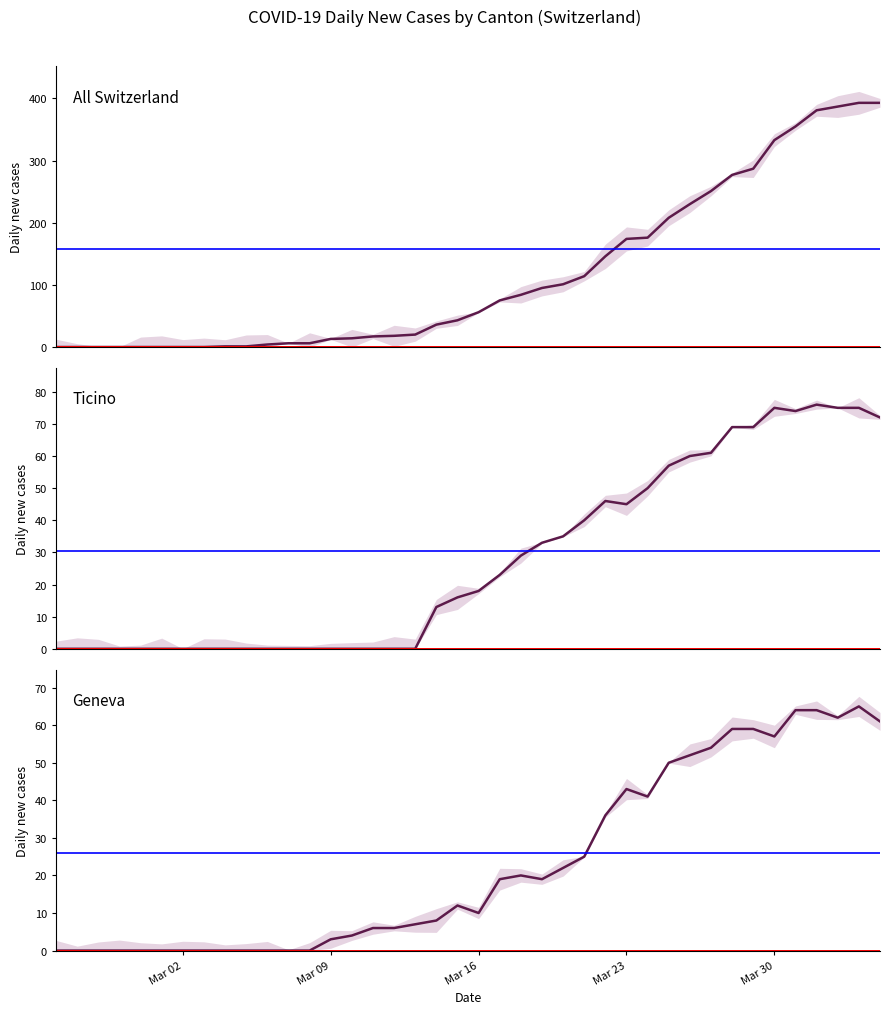

Reading right to left, transcribe all the data shown in this chart.

CH: 39=393	38=393	37=387	36=381	35=355	34=333	33=287	32=277	31=251	30=230	29=208	28=176	27=174	26=146	25=114	24=101	23=95	22=84	21=75	20=56	19=43	18=36	17=20	16=18	15=17	14=14	13=13	12=6	11=6	10=4	9=1	8=1	7=0	6=0	5=0	Mar 30=0	Mar 23=0	Mar 16=0	Mar 09=0	Mar 02=0
TI: 39=72	38=75	37=75	36=76	35=74	34=75	33=69	32=69	31=61	30=60	29=57	28=50	27=45	26=46	25=40	24=35	23=33	22=29	21=23	20=18	19=16	18=13	17=0	16=0	15=0	14=0	13=0	12=0	11=0	10=0	9=0	8=0	7=0	6=0	5=0	Mar 30=0	Mar 23=0	Mar 16=0	Mar 09=0	Mar 02=0
GE: 39=61	38=65	37=62	36=64	35=64	34=57	33=59	32=59	31=54	30=52	29=50	28=41	27=43	26=36	25=25	24=22	23=19	22=20	21=19	20=10	19=12	18=8	17=7	16=6	15=6	14=4	13=3	12=0	11=0	10=0	9=0	8=0	7=0	6=0	5=0	Mar 30=0	Mar 23=0	Mar 16=0	Mar 09=0	Mar 02=0